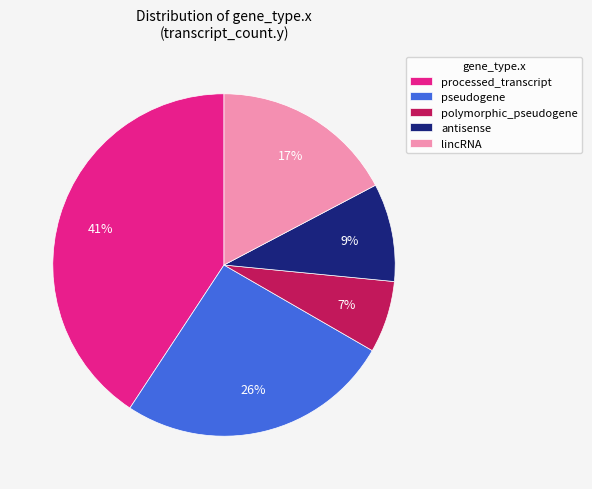

To the nearest percent, what is the difference between the pseudogene and processed_transcript slice percentages?

15%